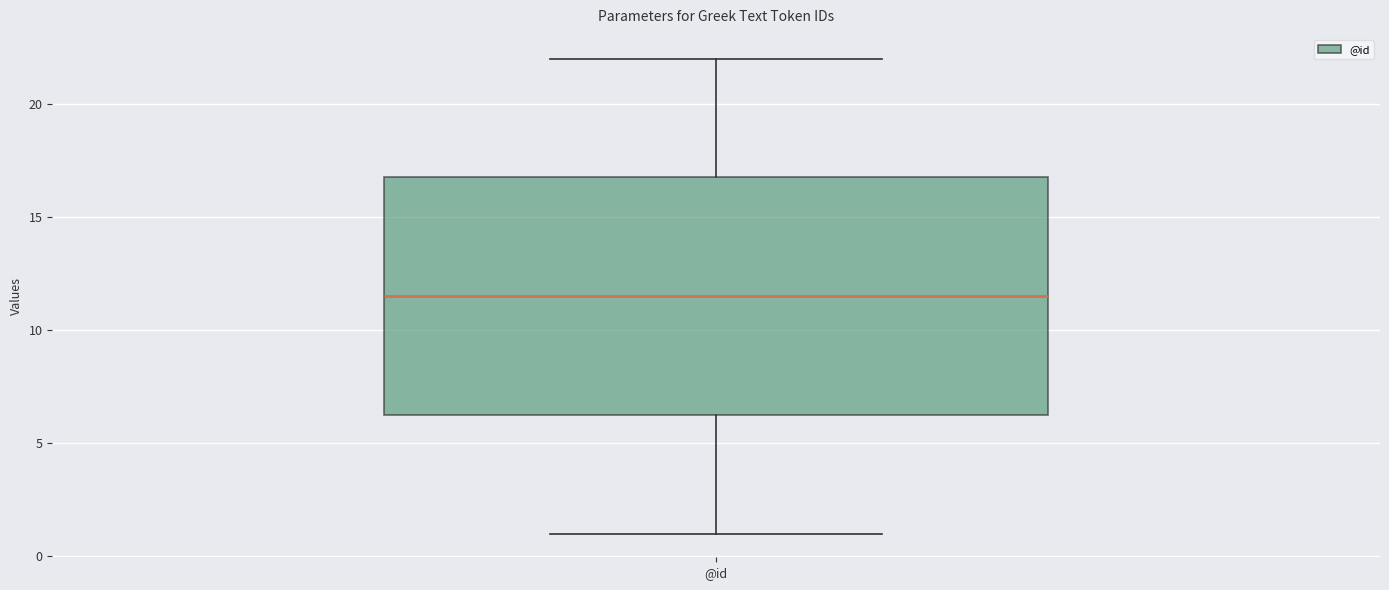

Where is the lower edge of the box for @id on the y-axis? The values are not printed on the chart, so give them approximately, as read against the axis.

6.5